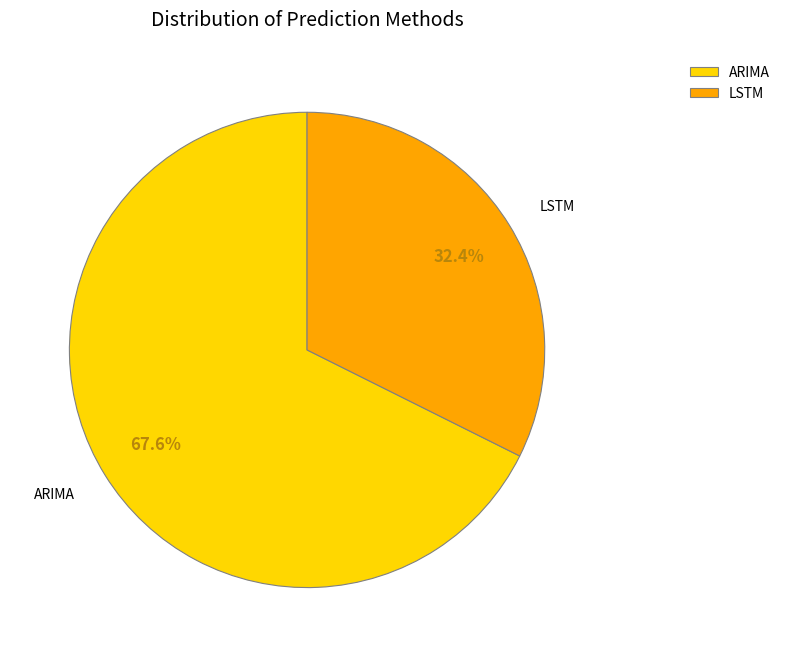

What percentage is the ARIMA slice, to the nearest percent?

68%